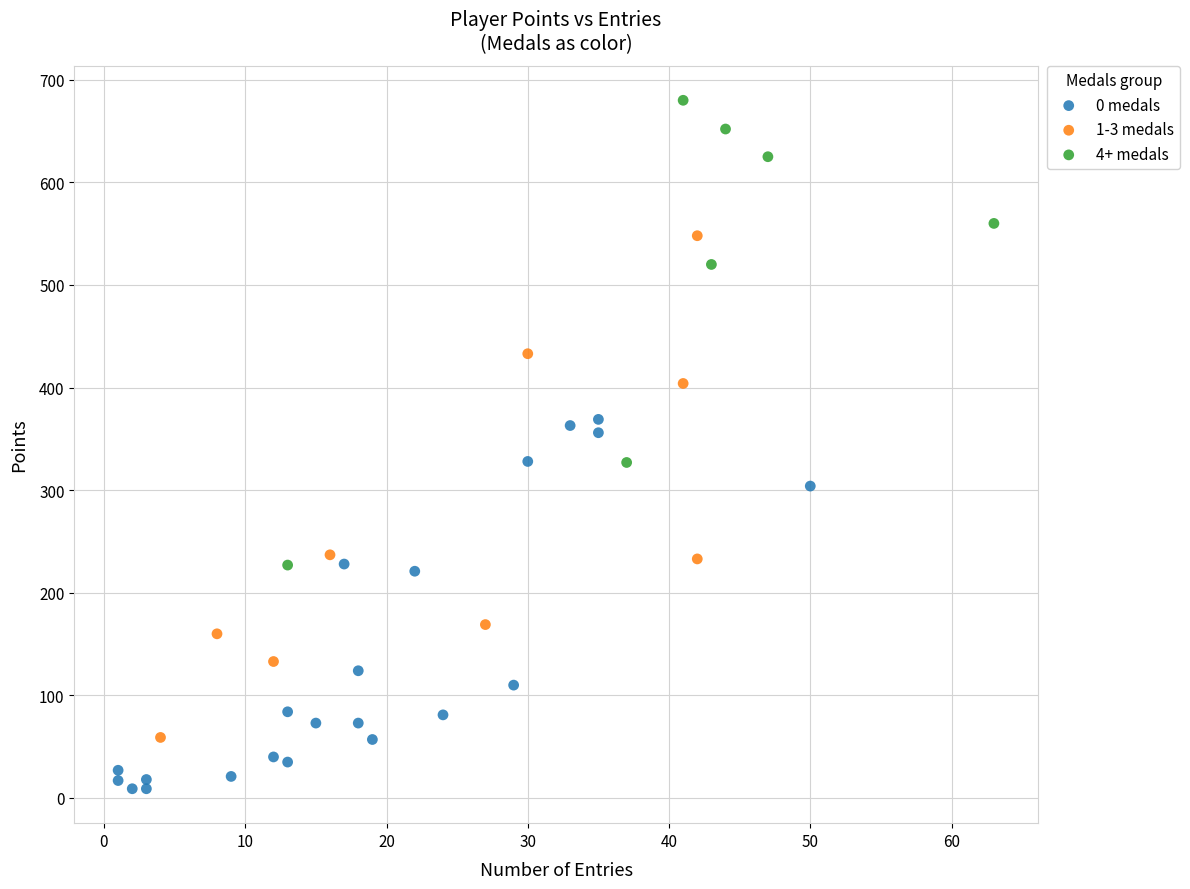

What are all the series names shown in the legend?

0 medals, 1-3 medals, 4+ medals